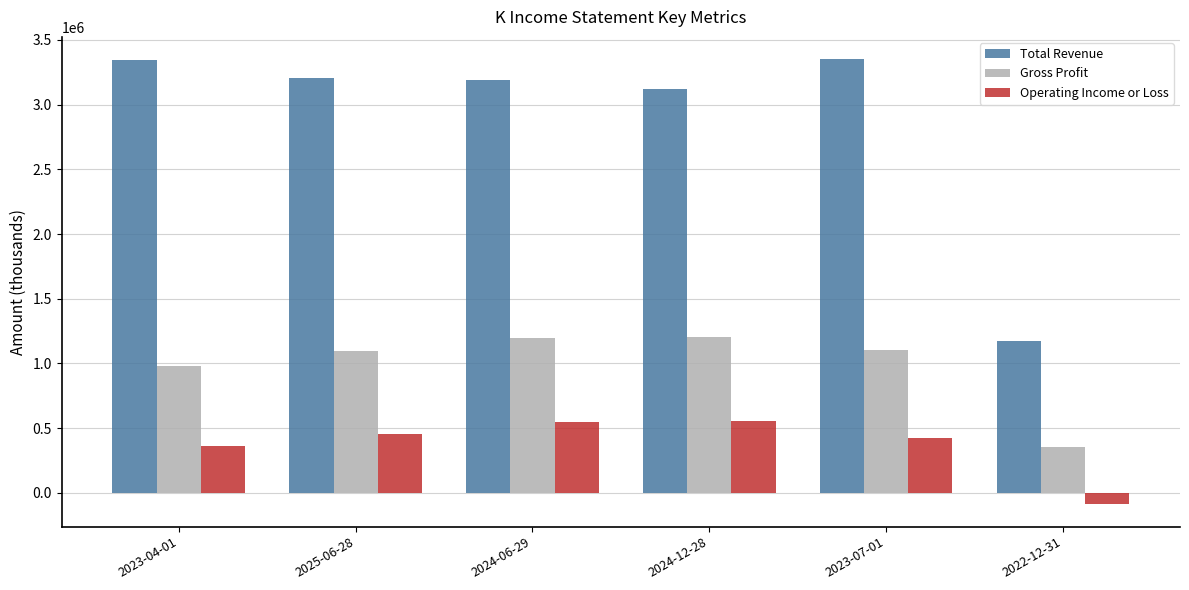

How many data points does each series have?

6